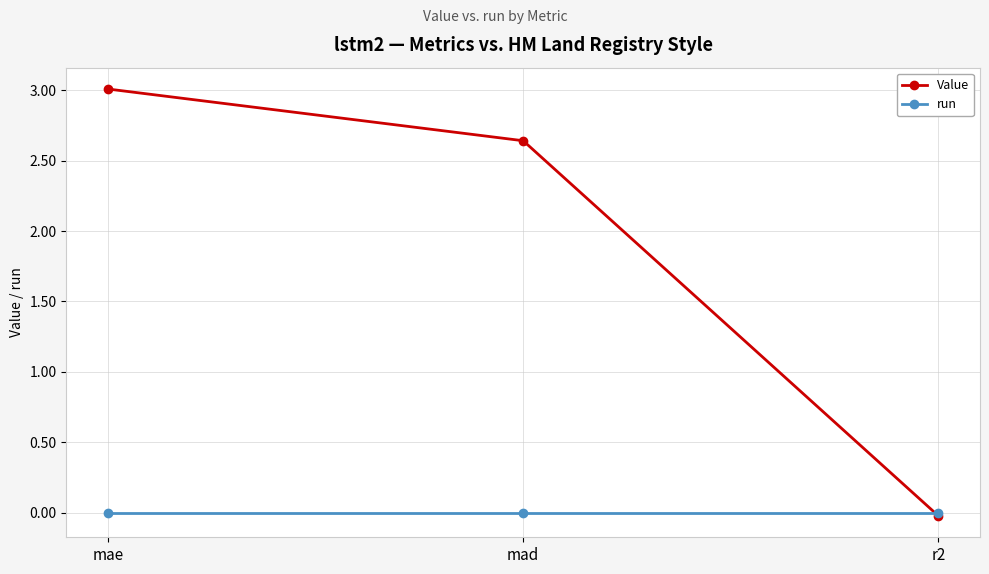

Where is Value nearest to the value 1?

r2